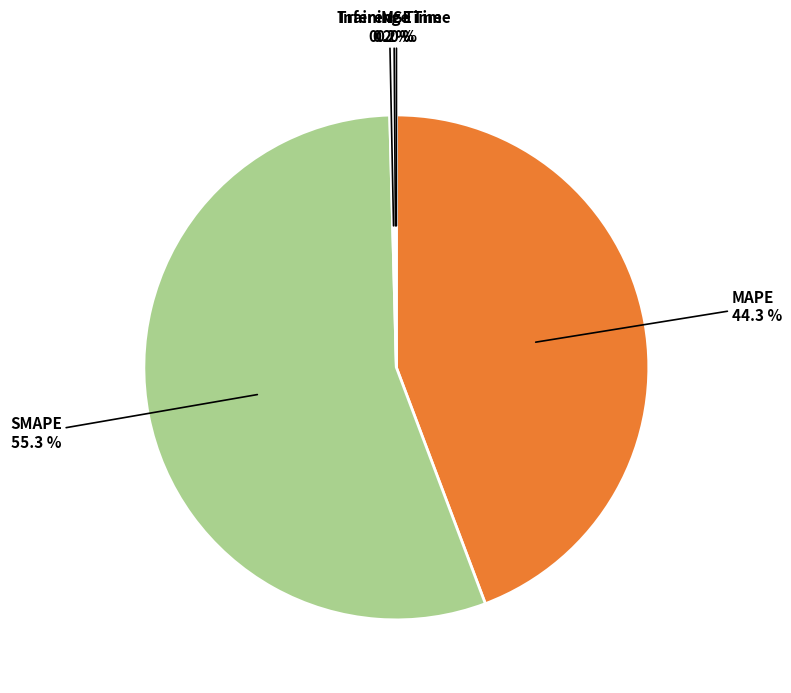

Is there any slice that represents more than half of the pie?

Yes